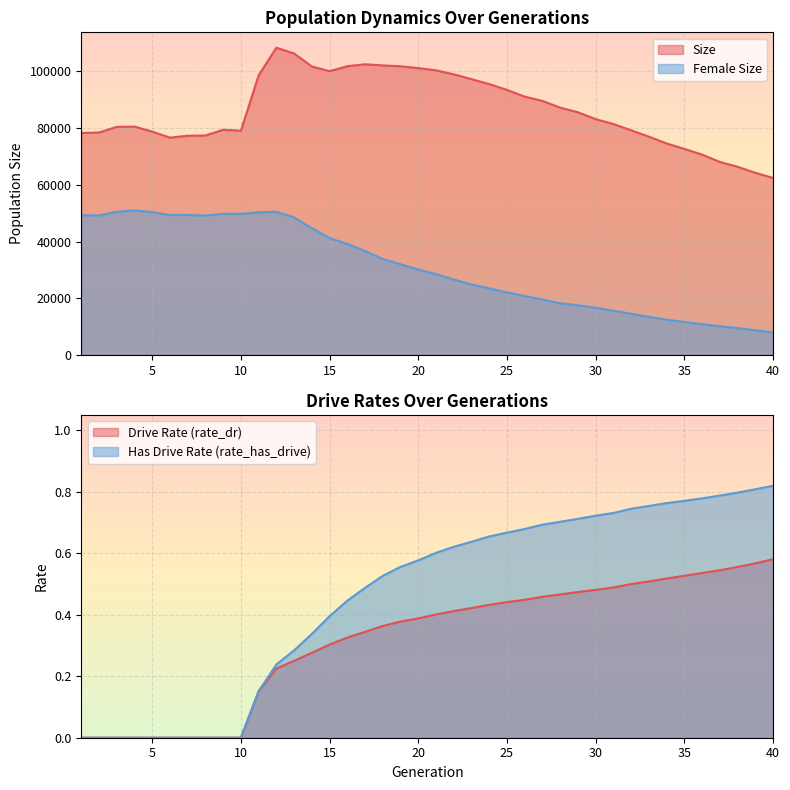

Which series changed the most between 21 and 39?

size